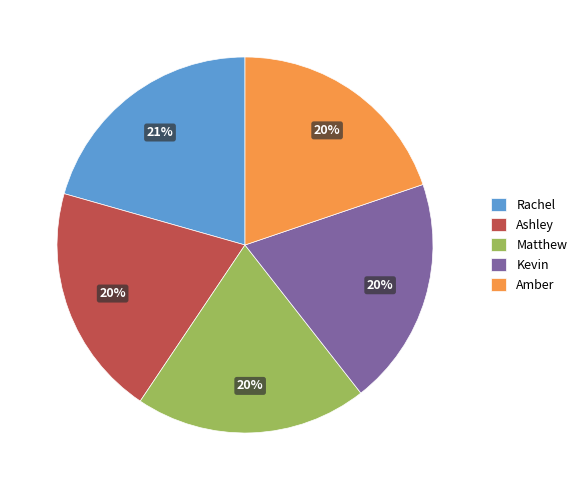

To the nearest percent, what percentage of the pie is Amber?

20%